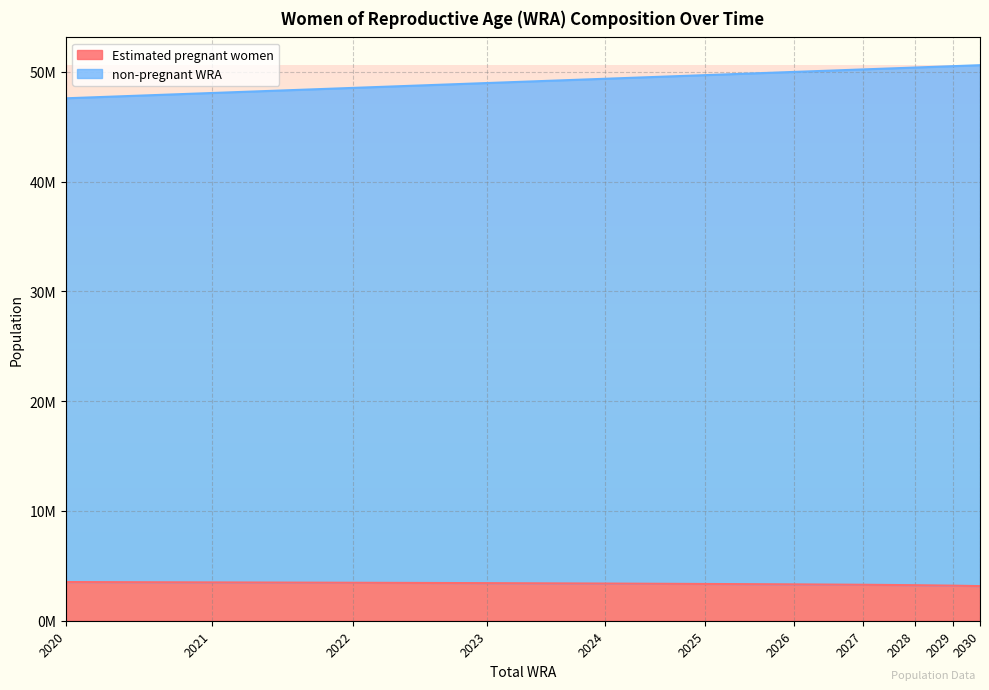

Is the value of non-pregnant WRA at 2022 greater than the value of Estimated pregnant women at 2028?

Yes